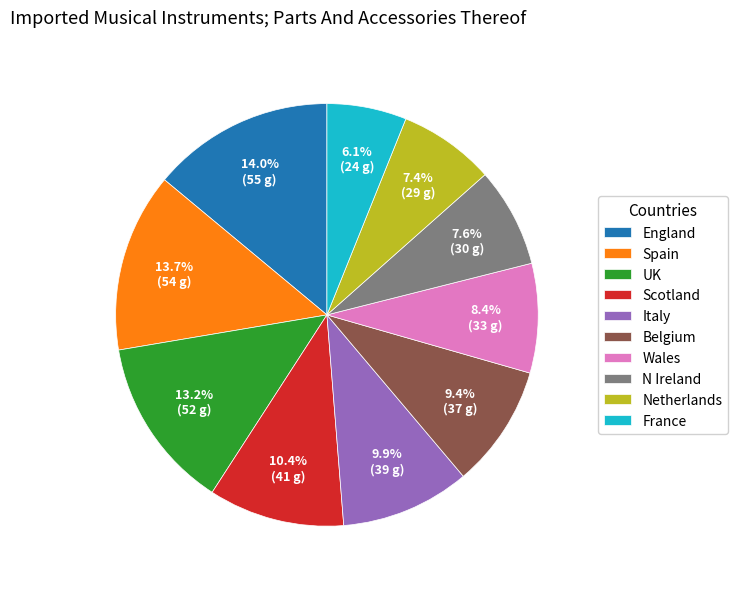

What percentage do UK and France together represent?

19.3%